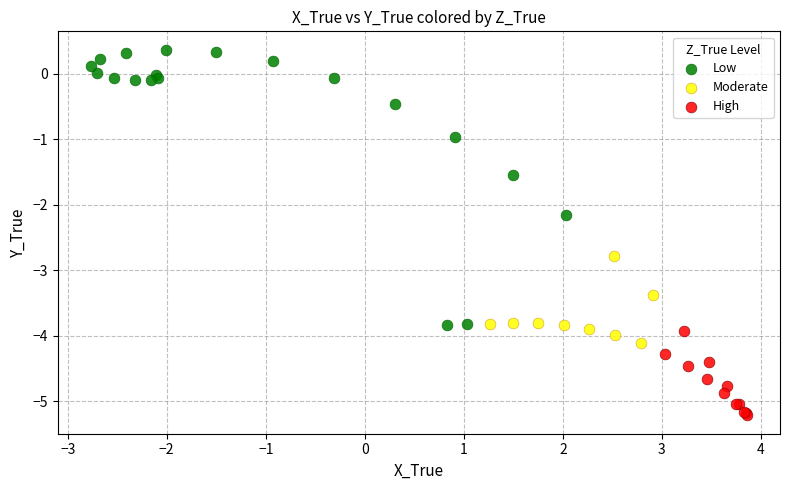

Which series contains the lowest Y value?

High